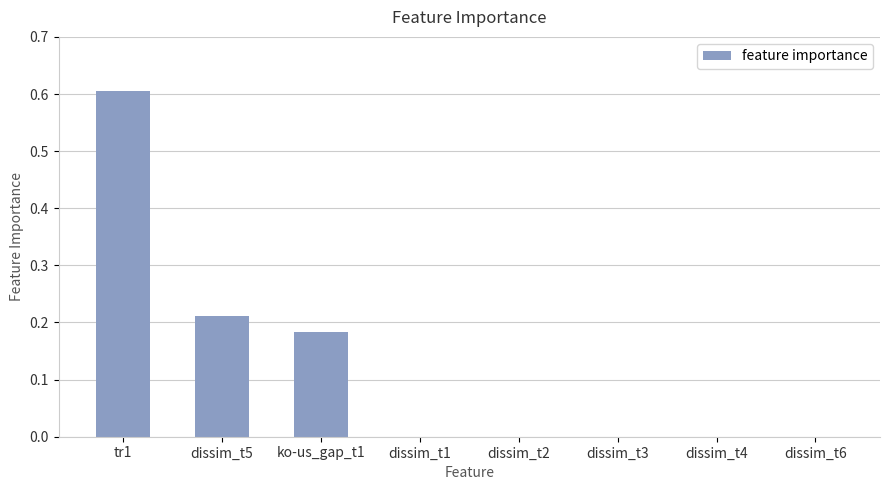

How many categories are shown in the chart?

8